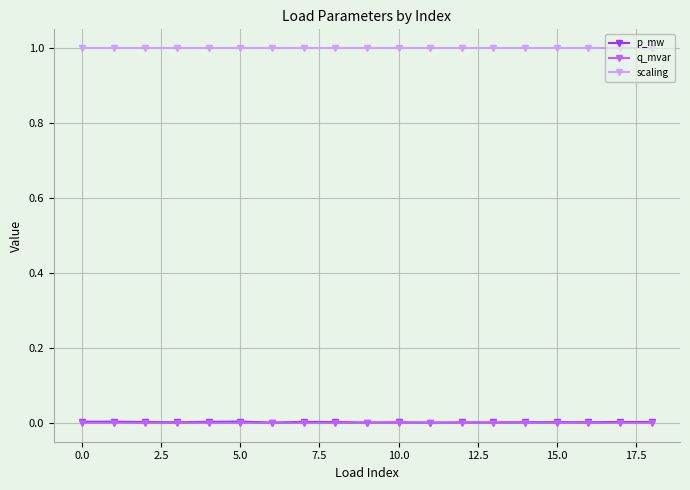

What is the maximum value shown in the chart?

1.0